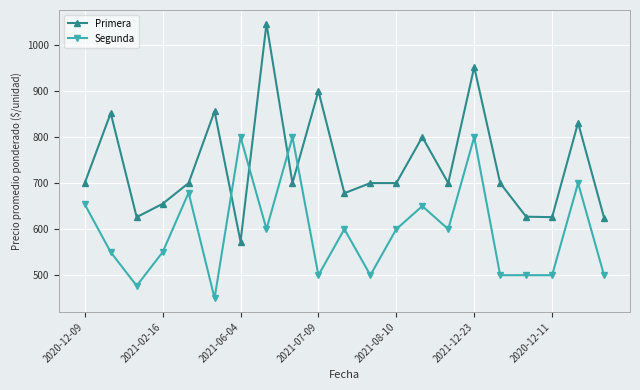

Which series has the largest range (max minus min)?

Primera